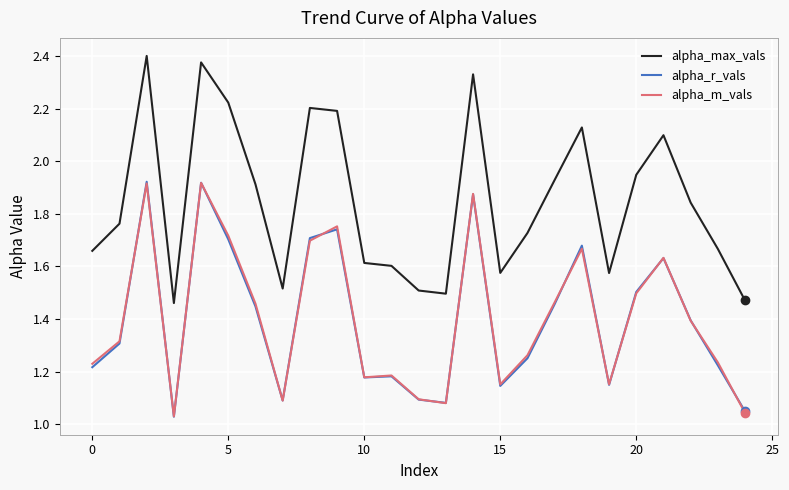

Which series has the largest range (max minus min)?

alpha_max_vals